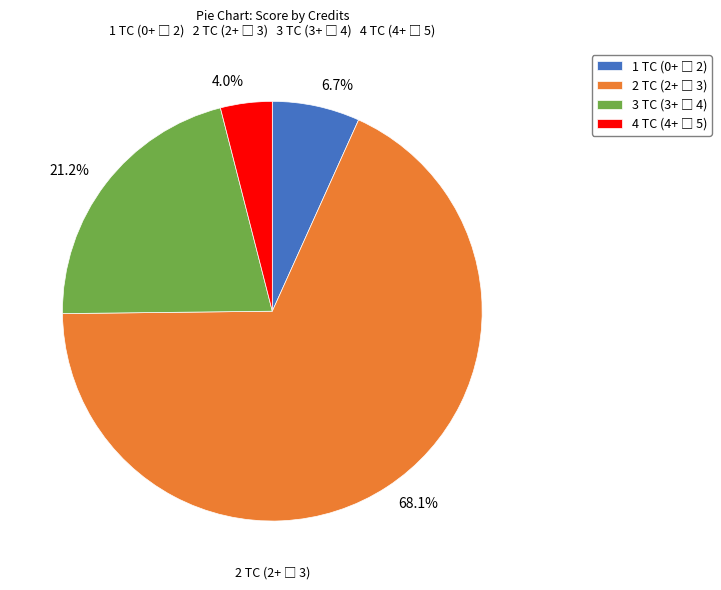

Does any single category account for the majority?

Yes